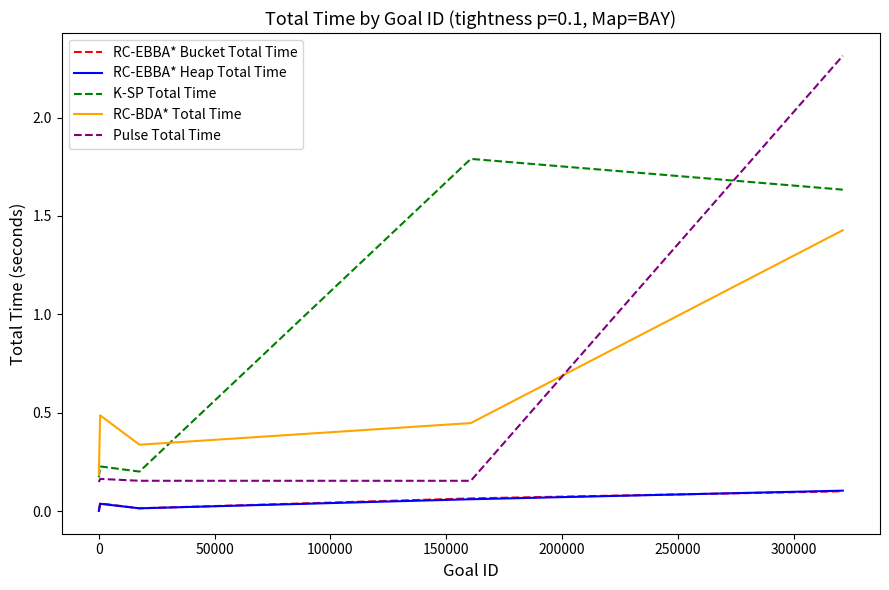

In RC-EBBA* Heap Total Time, how many points are higher than both neighbors (excluding endpoints)?

1